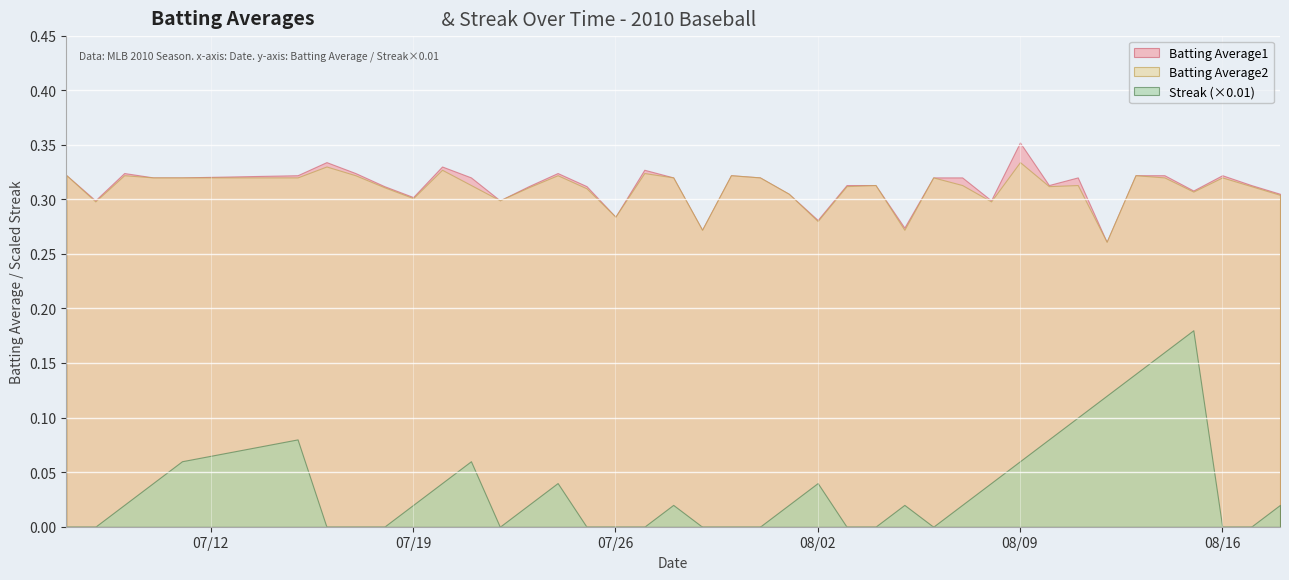

True or false: Batting Average2 and Batting Average1 cross at least once.

False